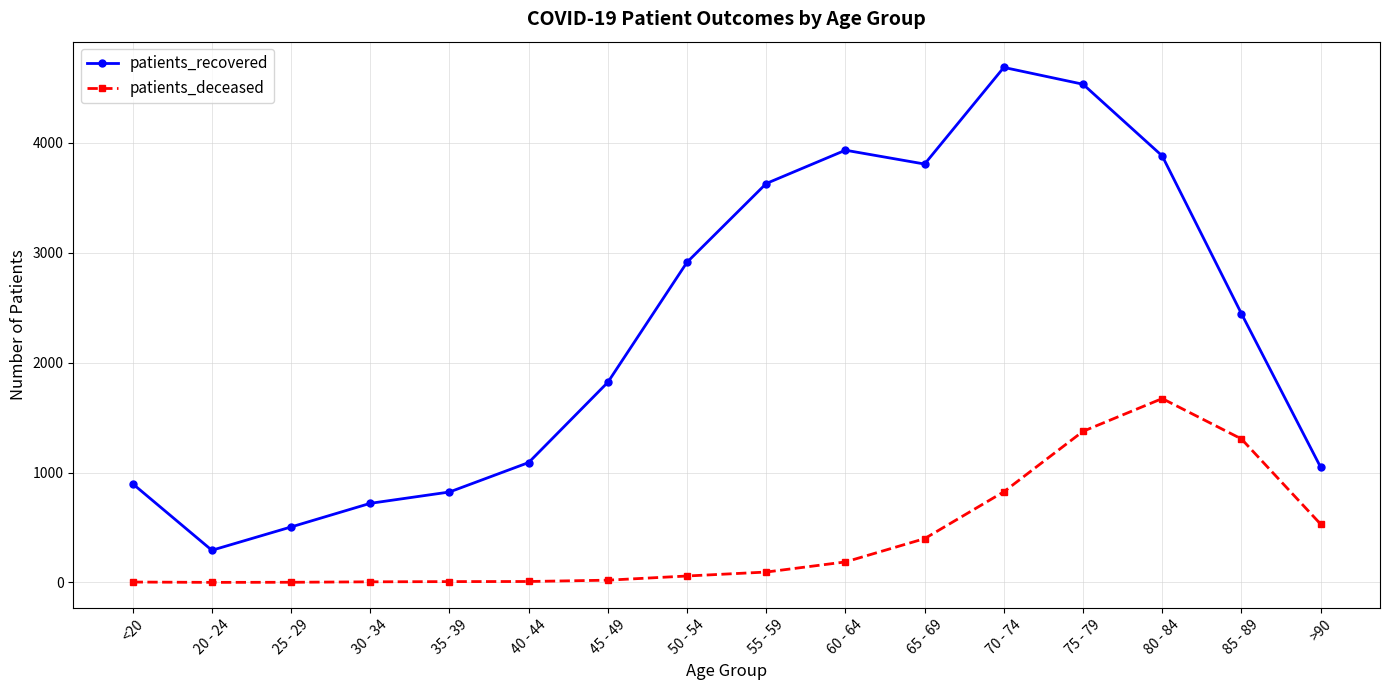

Is the value of patients_deceased at 80 - 84 greater than the value of patients_recovered at >90?

Yes